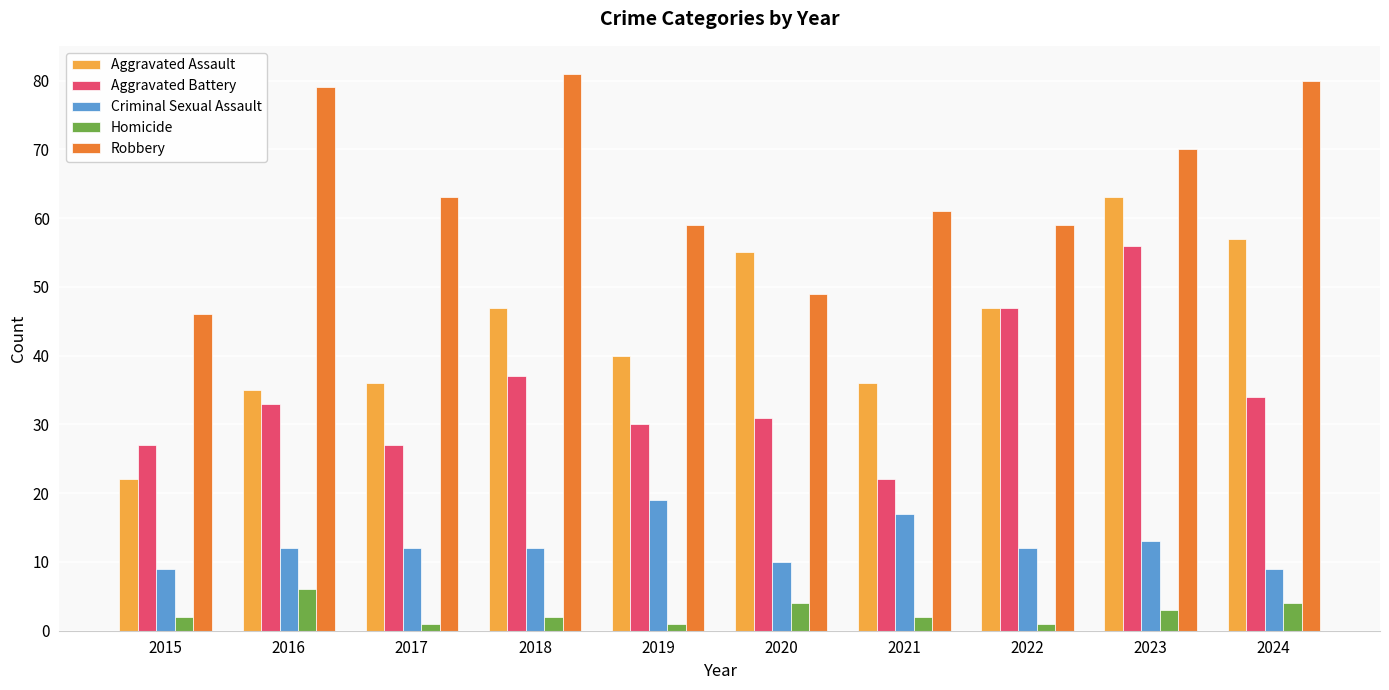

Does the chart contain stacked bars?

No